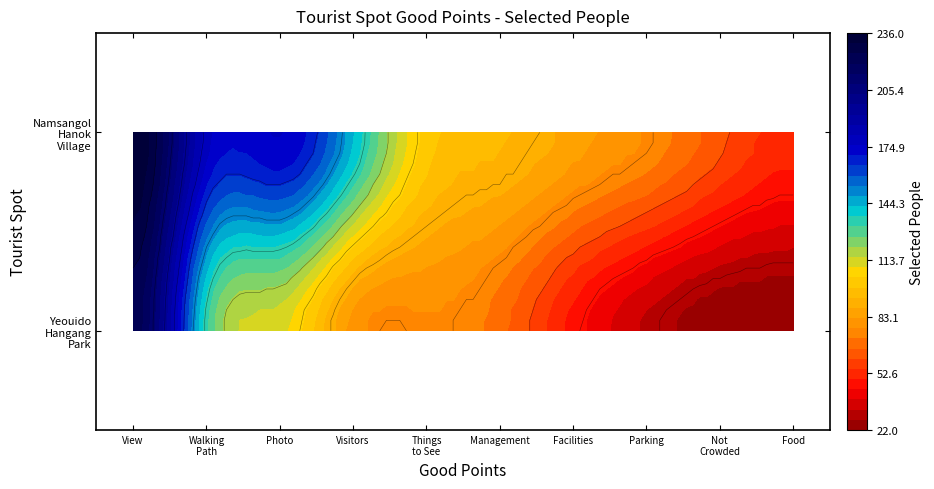

The spot4 series shows 46 at 1. True or false?

False